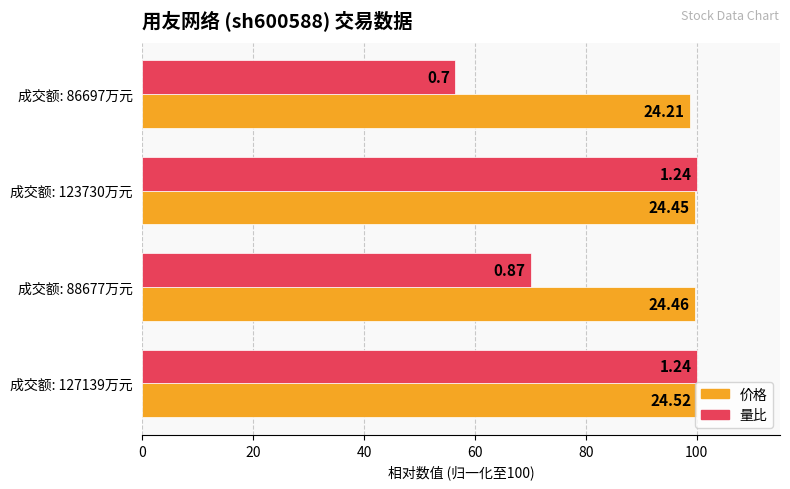

Rank the series by their maximum value, from highest to lowest.

价格, 量比